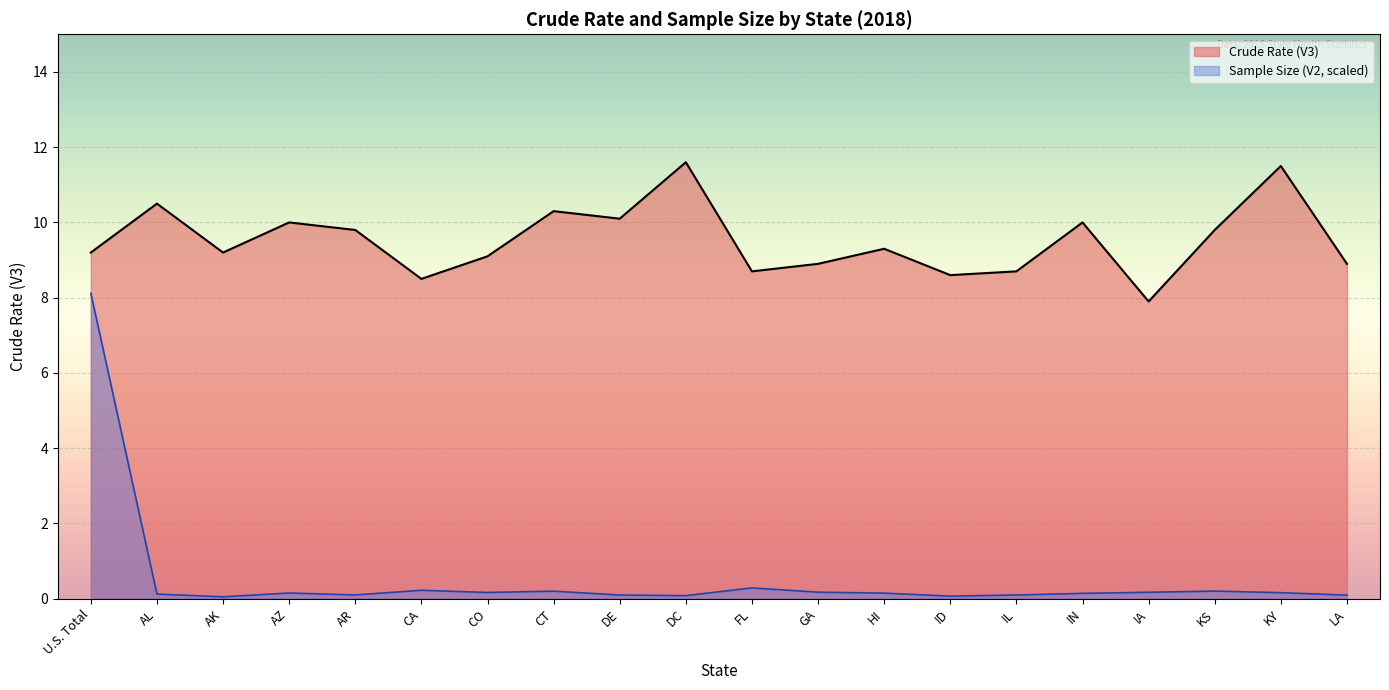

Rank the series by their average value, from highest to lowest.

Crude Rate (V3), Sample Size (V2, scaled)